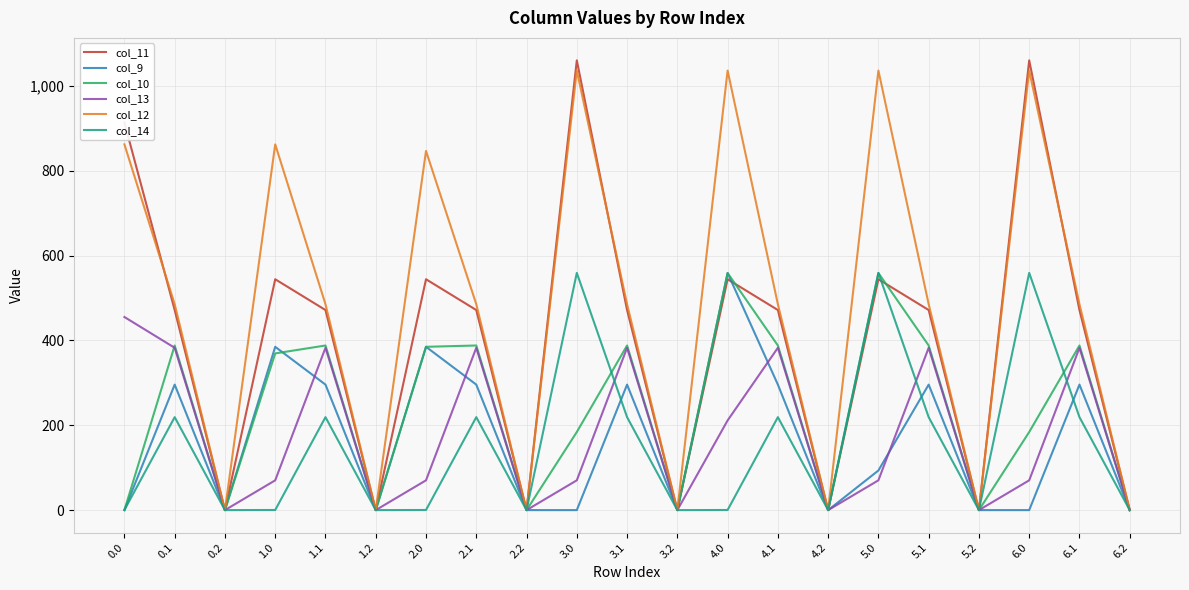

Which series changed the most between 6.1 and 6.2?

col_12